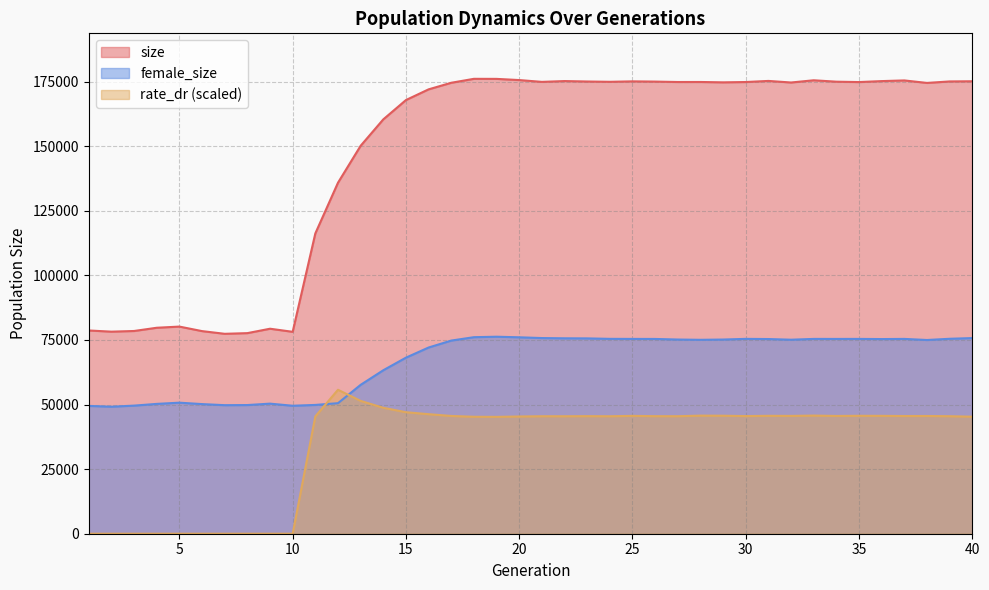

Rank the series at 39 from lowest to highest value.

rate_dr, female_size, size